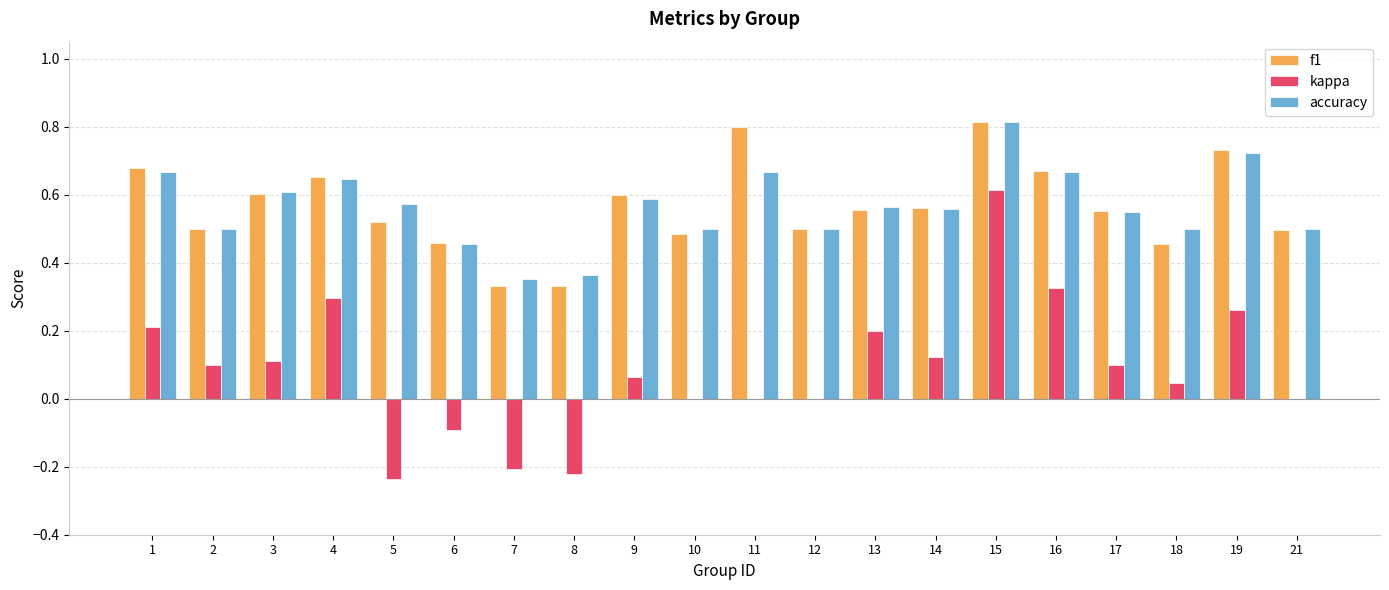

Count the number of categories in the chart.

20